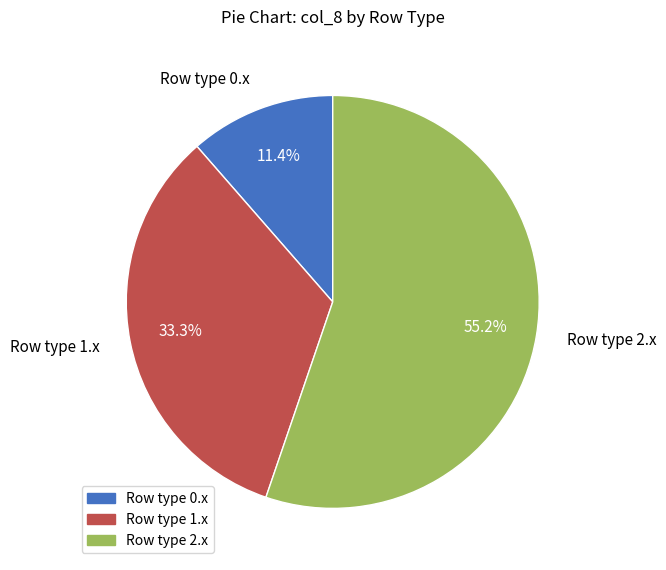

Rank the categories by value from highest to lowest.

Row type 2.x, Row type 1.x, Row type 0.x